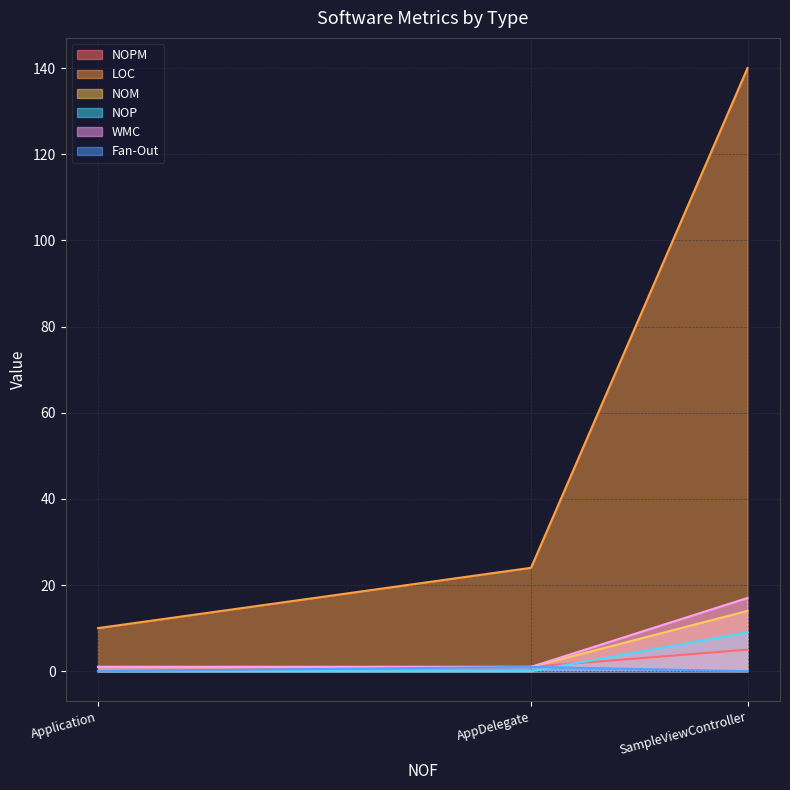

List the series in order of their peak value, lowest first.

Fan-Out, NOPM, NOP, NOM, WMC, LOC